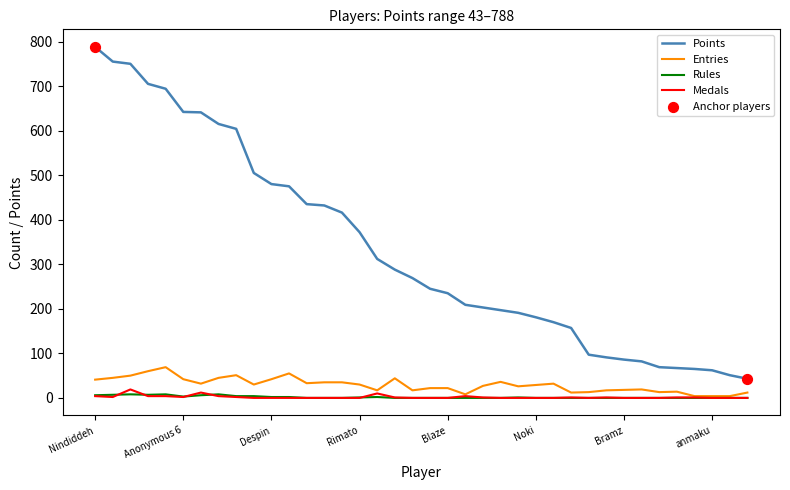

Which series has the largest total across all categories?

Points